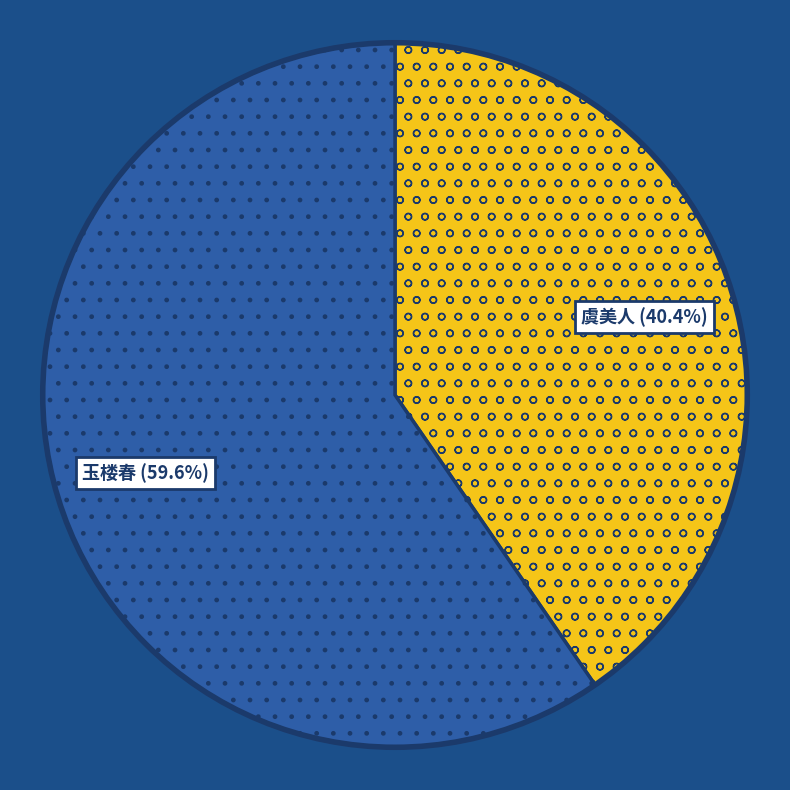

Is there a majority slice in this chart?

Yes